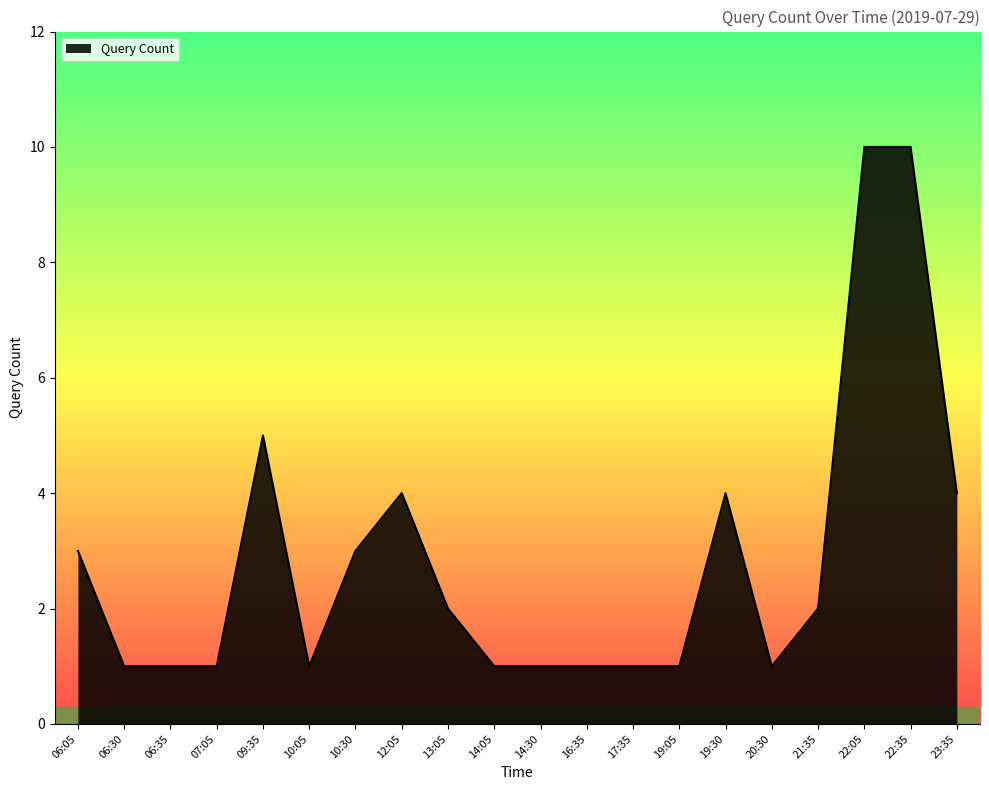

Reading left to right, what are all the values shown in this chart?

06:05=3	06:30=1	06:35=1	07:05=1	09:35=5	10:05=1	10:30=3	12:05=4	13:05=2	14:05=1	14:30=1	16:35=1	17:35=1	19:05=1	19:30=4	20:30=1	21:35=2	22:05=10	22:35=10	23:35=4